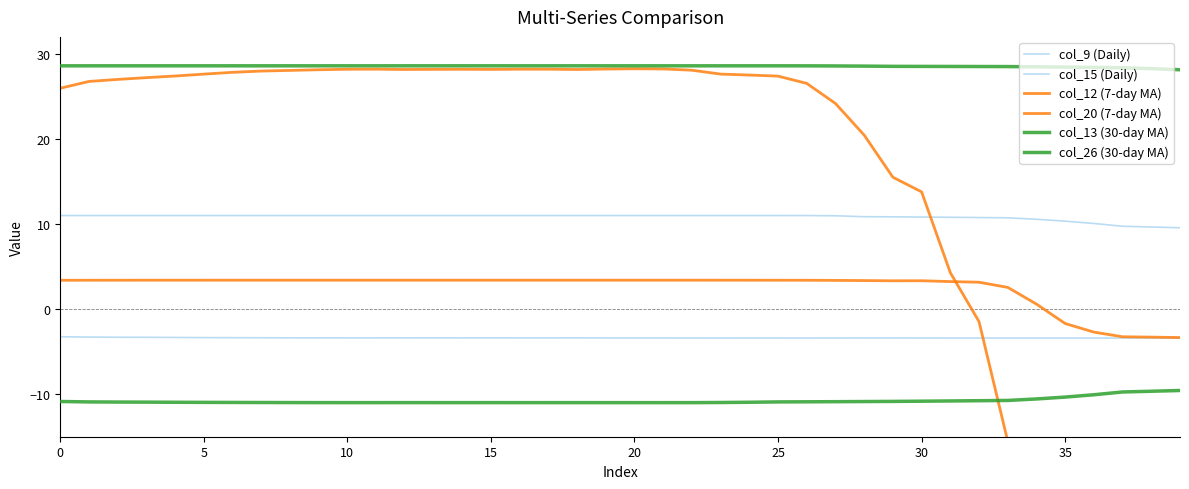

Is this an area chart (filled region under the line)?

No